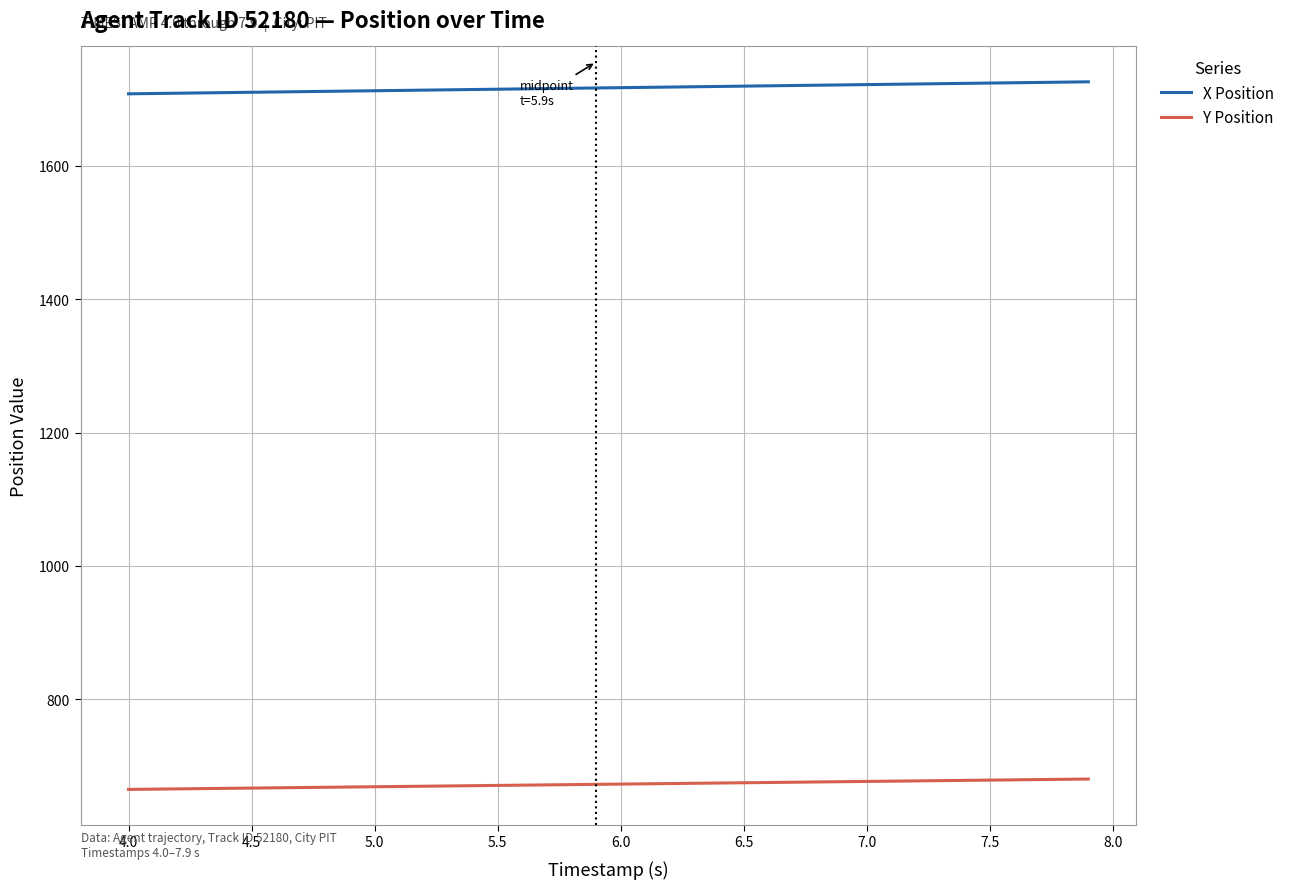

True or false: X Position and Y Position intersect in this chart.

False